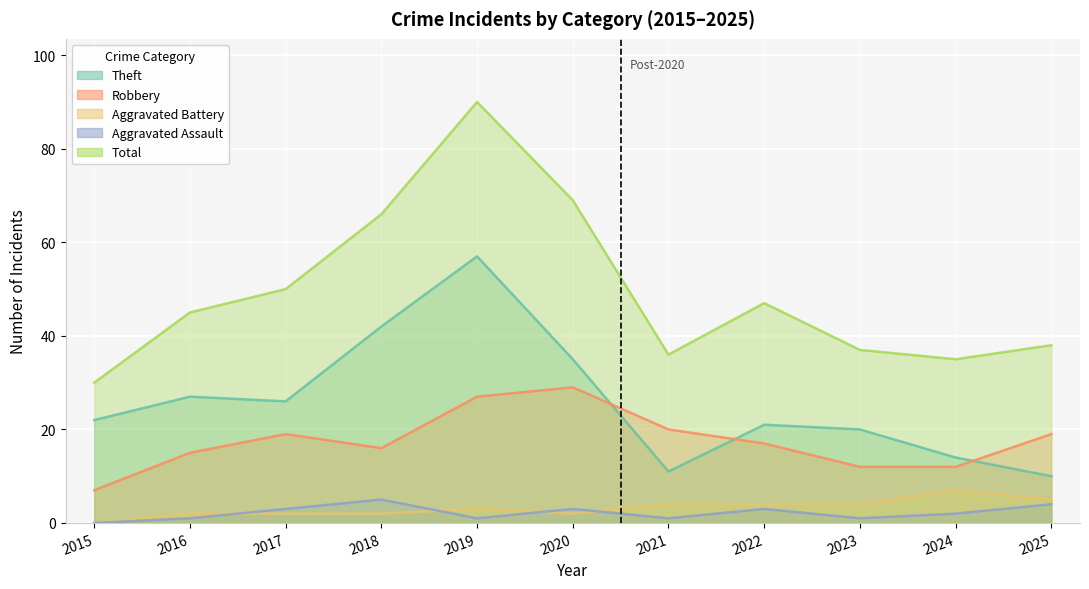

Which series has the largest range (max minus min)?

Total